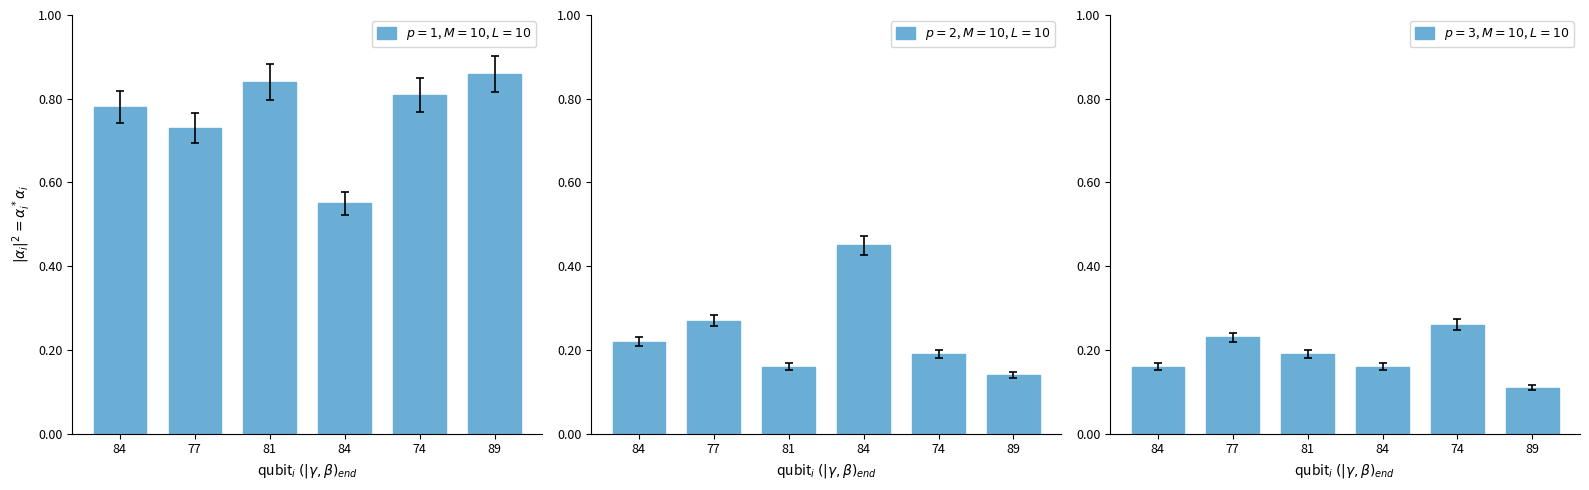

What is the minimum value shown in the chart?

11